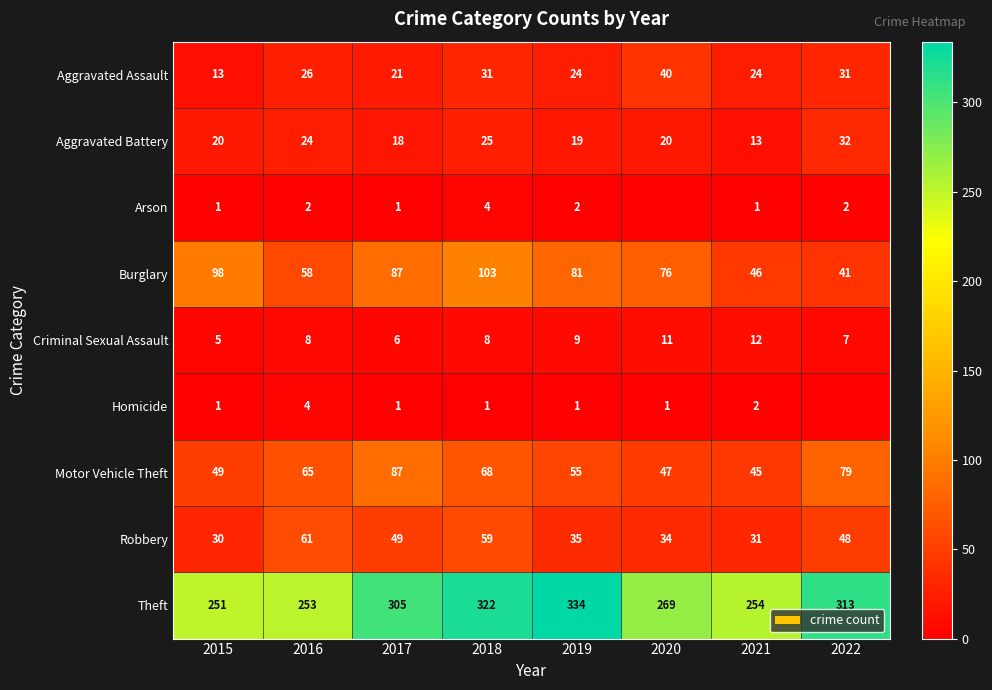

Is the value of Robbery at 2019 greater than the value of Theft at 2019?

No